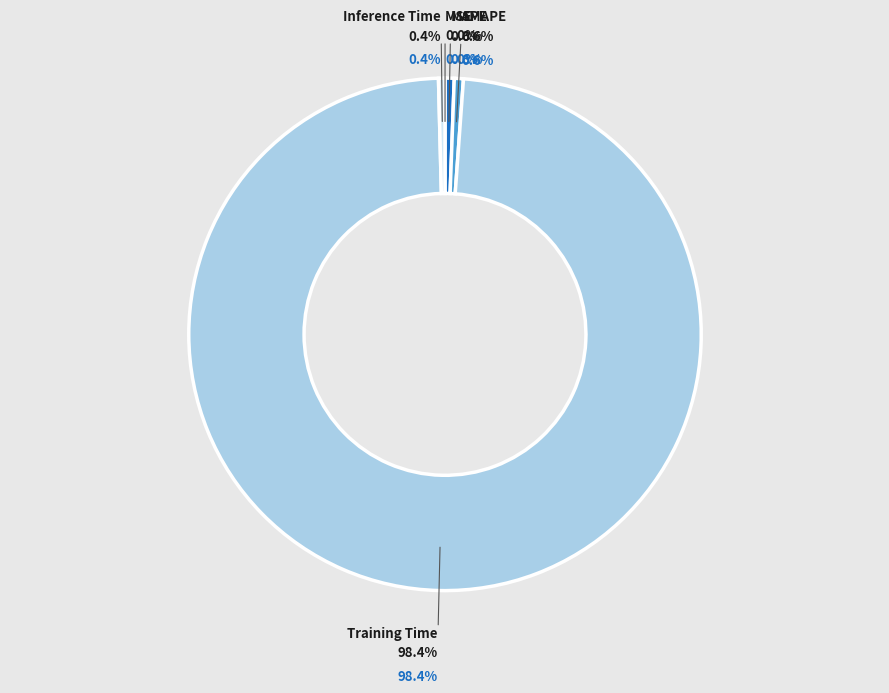

Count the number of slices in the pie.

5